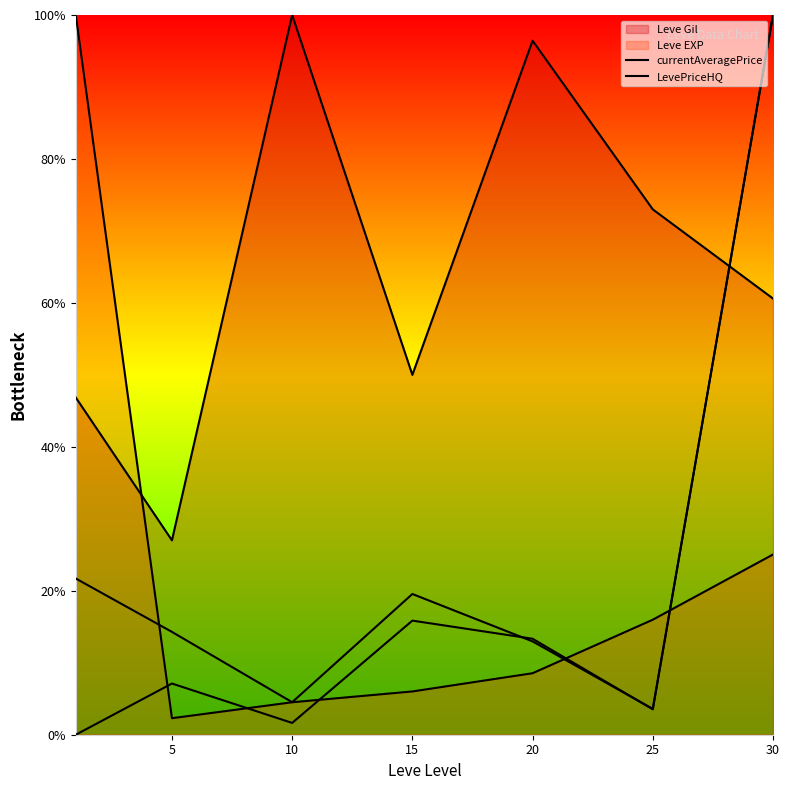

Does the chart have visible grid lines?

No